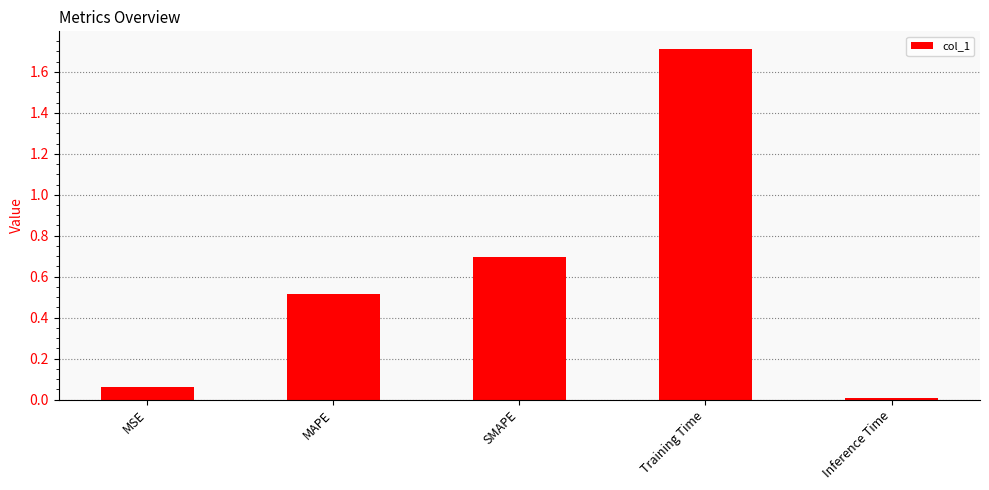

Rank the categories by value from highest to lowest.

Training Time, SMAPE, MAPE, MSE, Inference Time